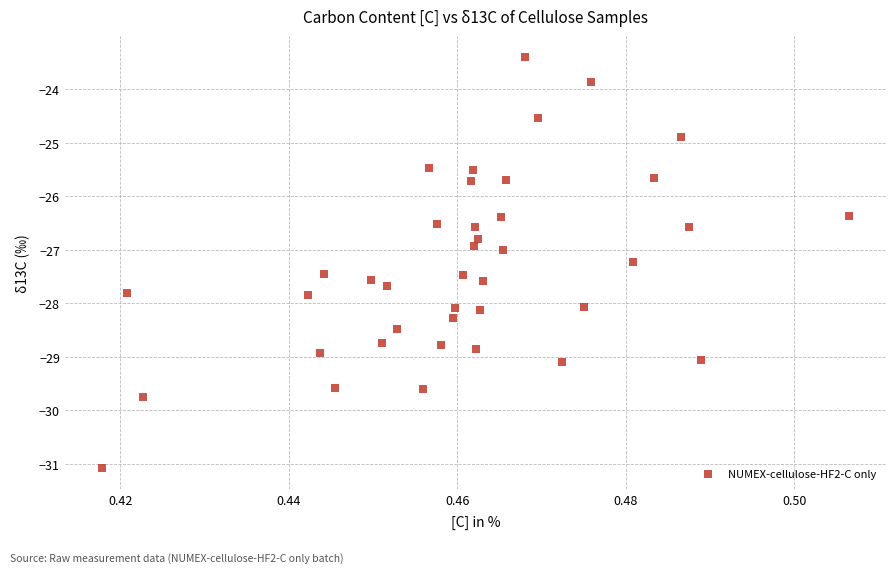

What is the range of Y values (max minus min)?

7.7